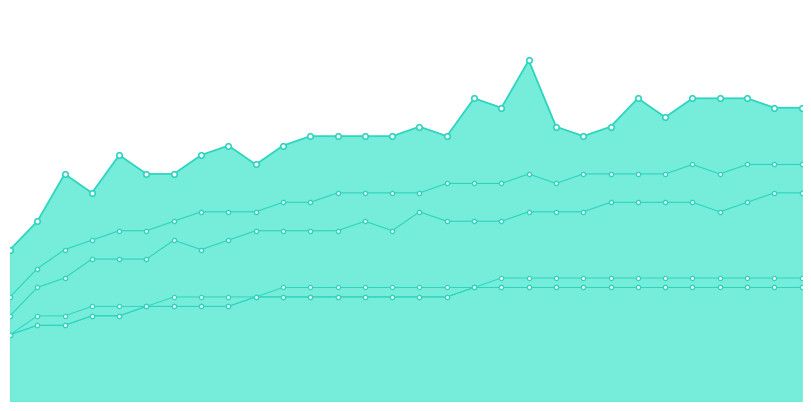

The avlMin series shows 17 at 18. True or false?

False